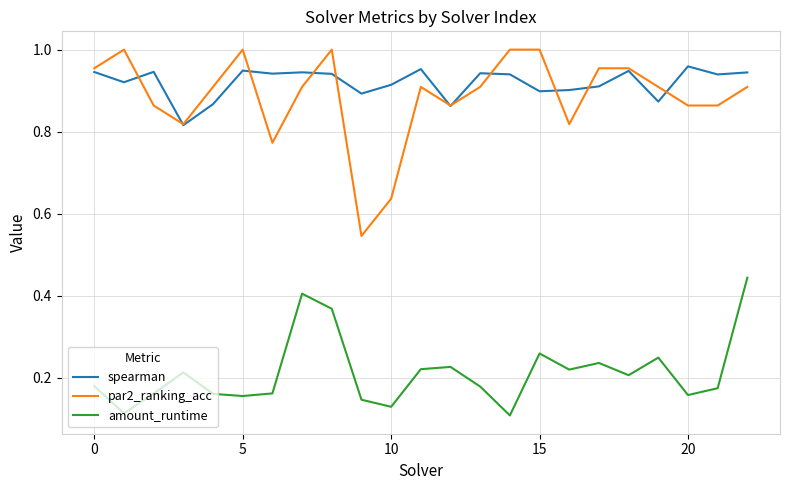

In spearman, how many points are higher than both neighbors (excluding endpoints)?

7